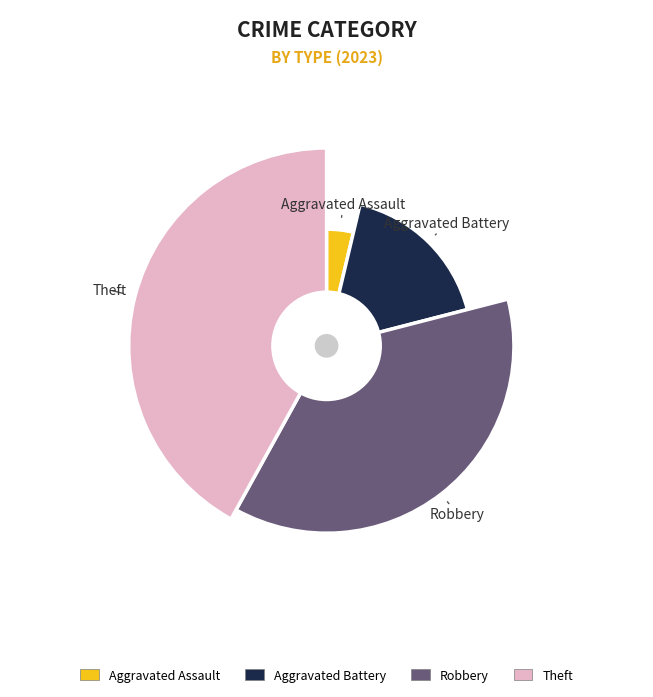

The Aggravated Battery slice represents 27% of the pie. True or false?

False